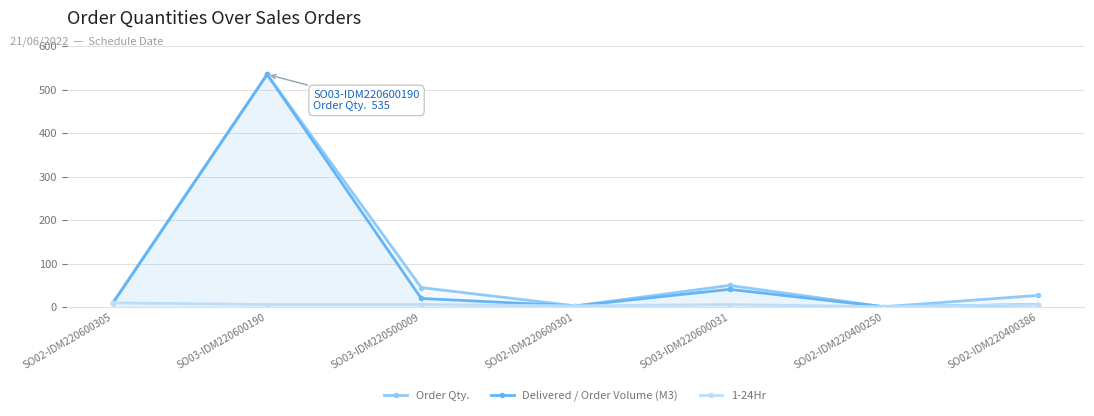

Rank the series by their maximum value, from lowest to highest.

1-24Hr, Order Qty., Delivered / Order Volume (M3)